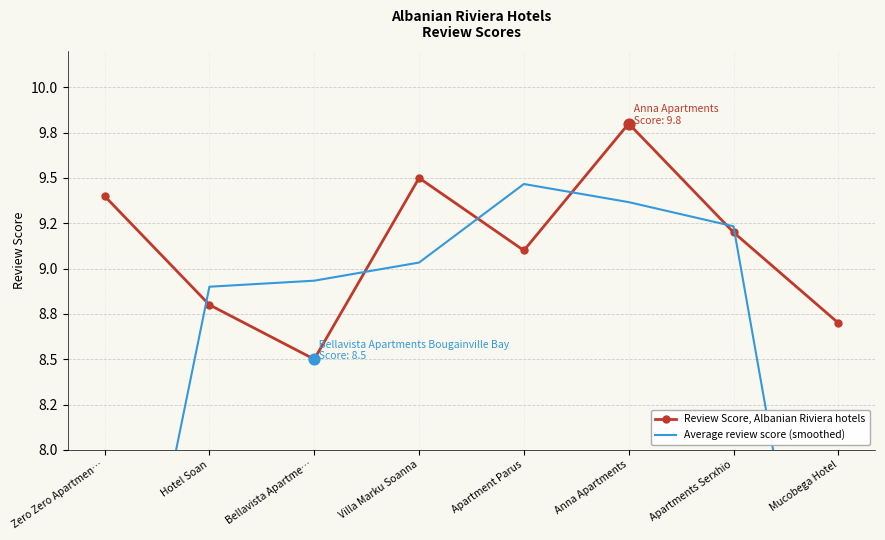

What are all the series names shown in the legend?

Review Score, Albanian Riviera hotels, Average review score (smoothed)